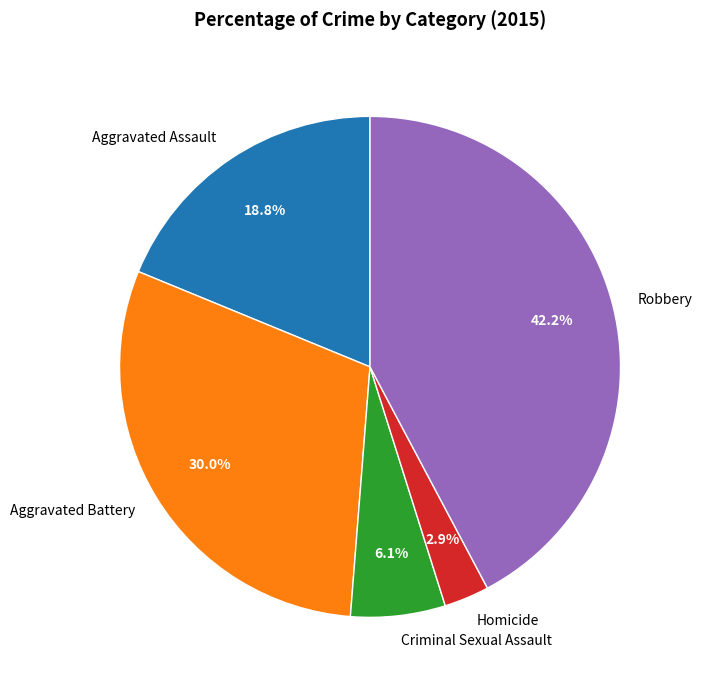

Does Aggravated Battery represent more than half of the total?

No